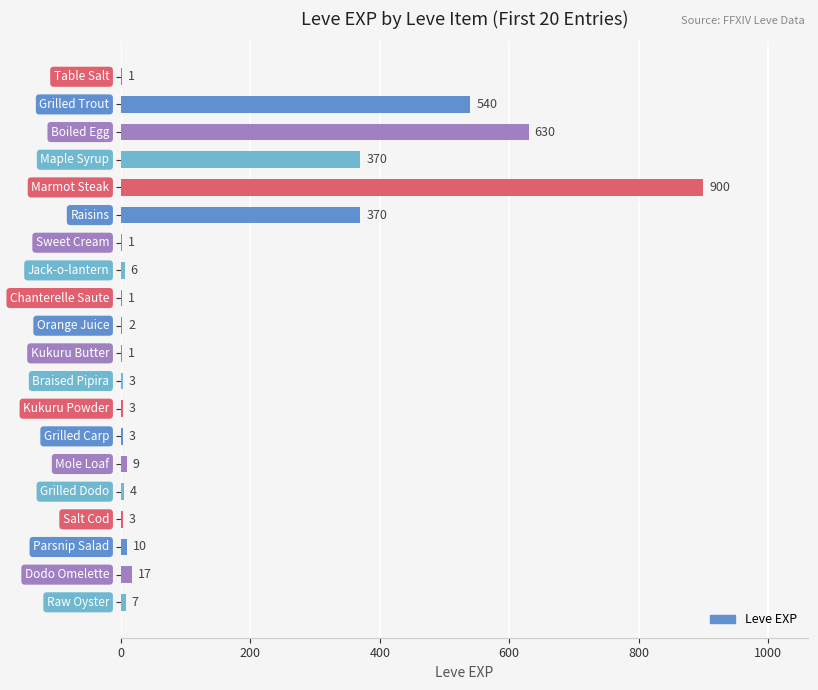

What is the maximum value shown in the chart?

900